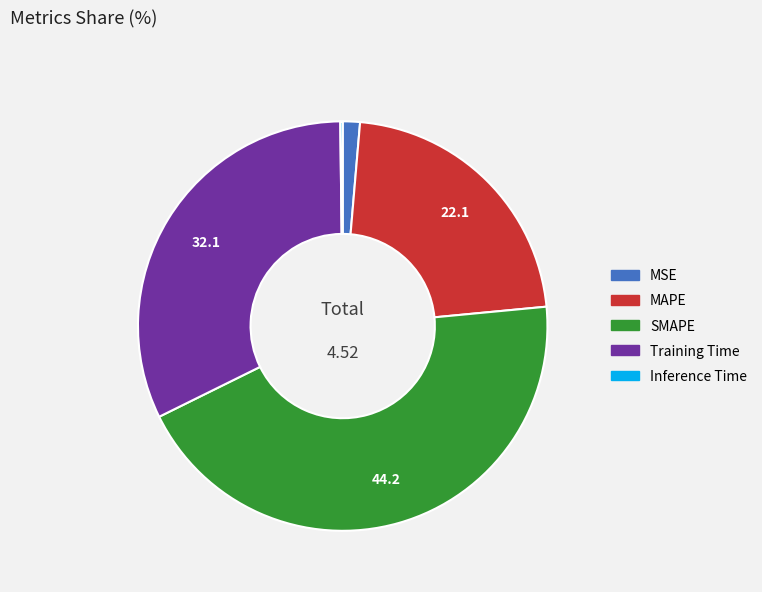

Which slice is the largest?

SMAPE